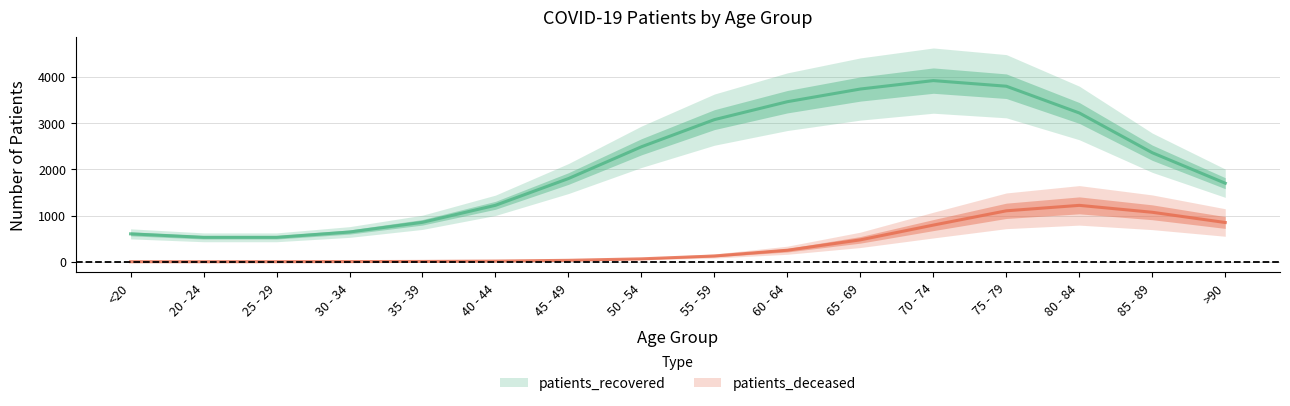

Reading left to right, extract all data points from this chart.

604.5	529.8	529.8	644.2	854.1	1221.5	1799.5	2486.1	3072.8	3460.4	3734.3	3916.2	3794.8	3216.9	2357.7	1698.6